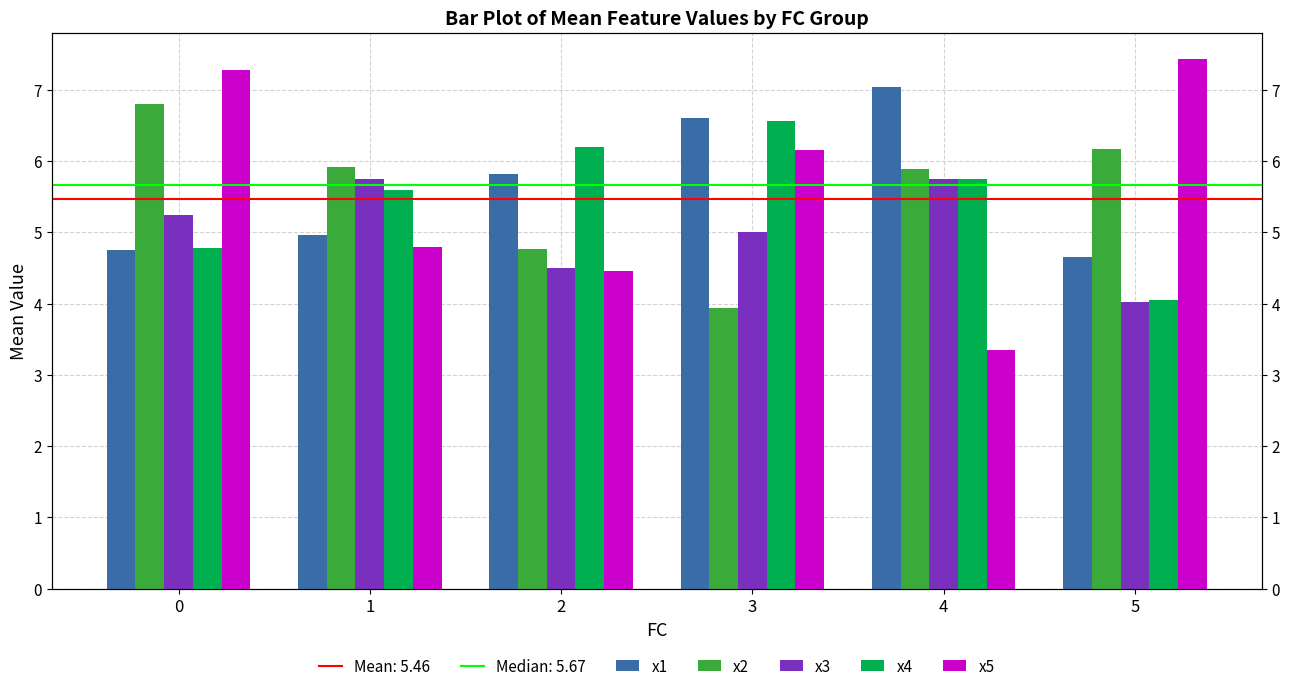

Is it true that x3 equals 3.3 at 0?

False